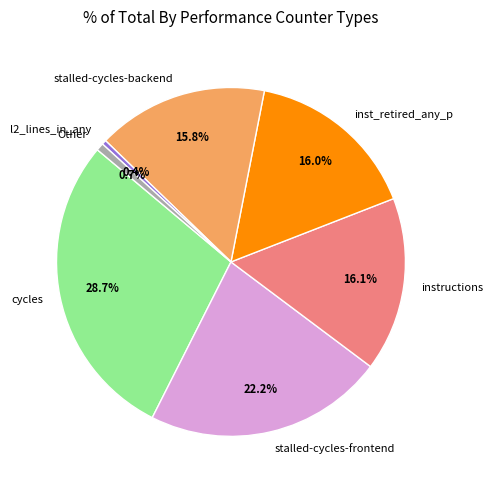

What is the largest slice in the pie chart?

cycles